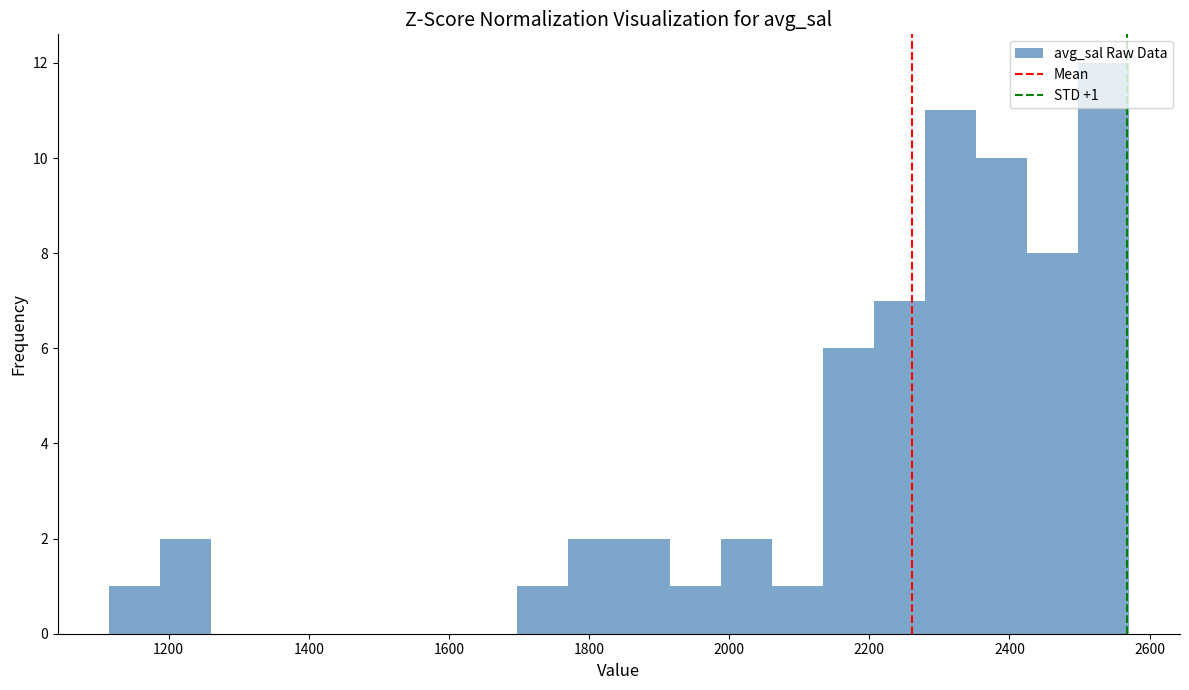

Read against the x-axis, roughly where is the centre of the tallest bar?

2540